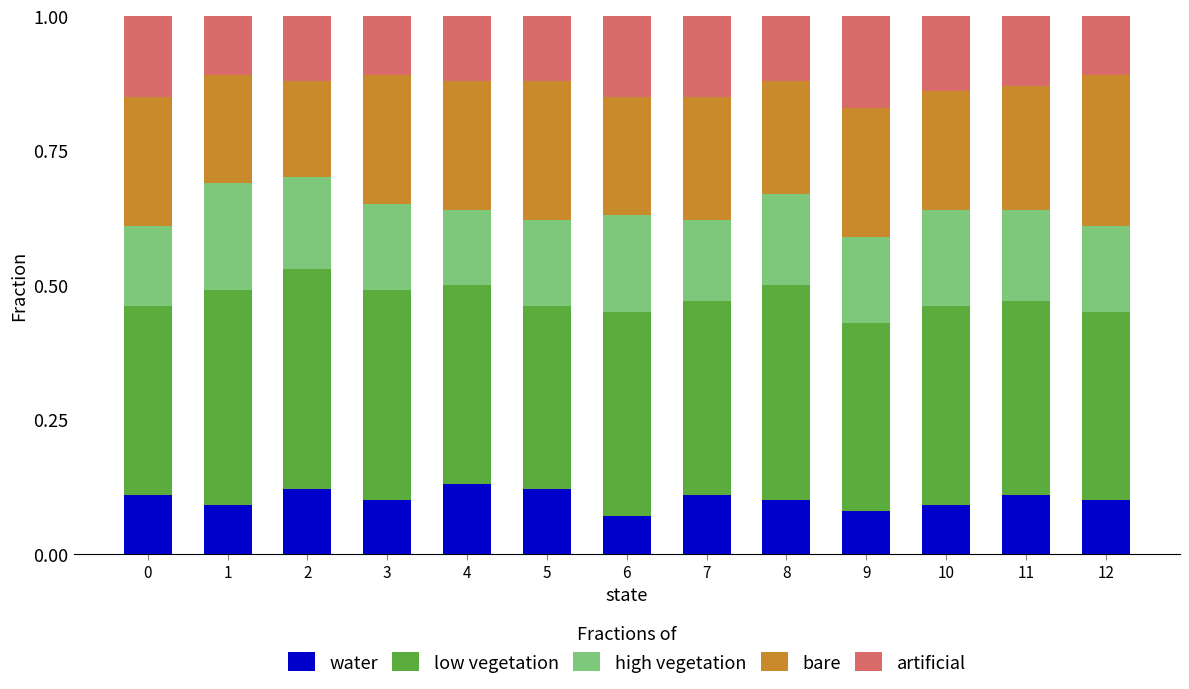

What is the sum of the water values at 5 and 6?

0.2